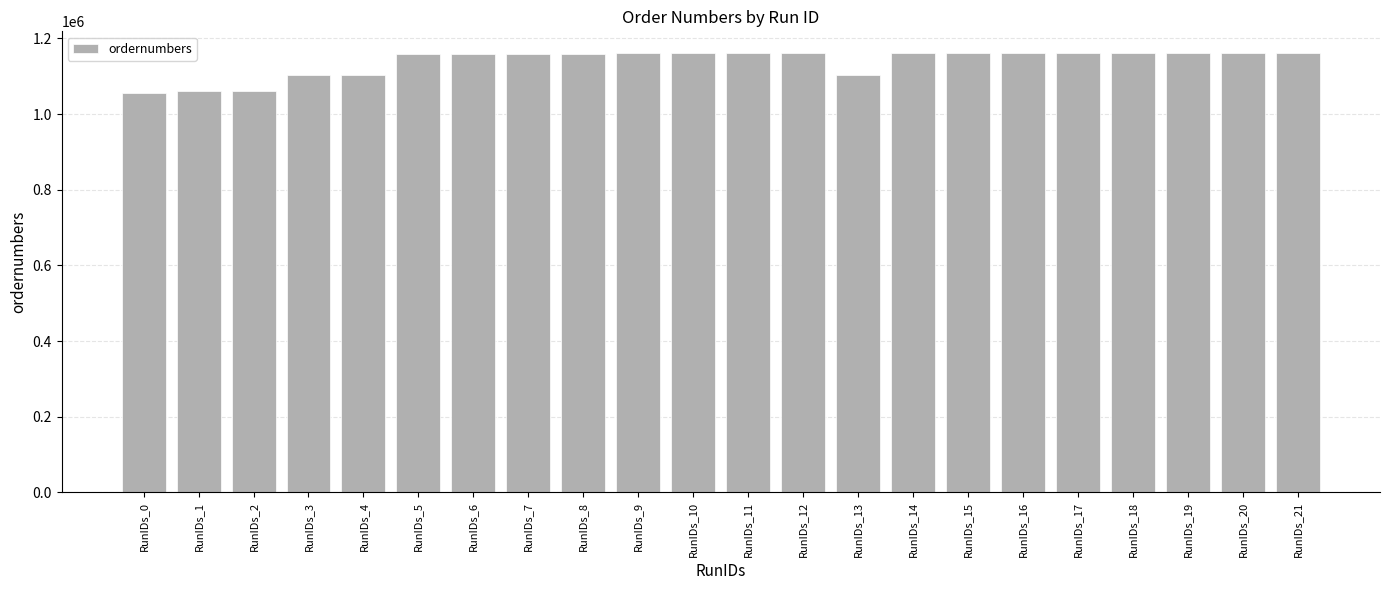

Where is the data nearest to the value 1108607?

RunIDs_13